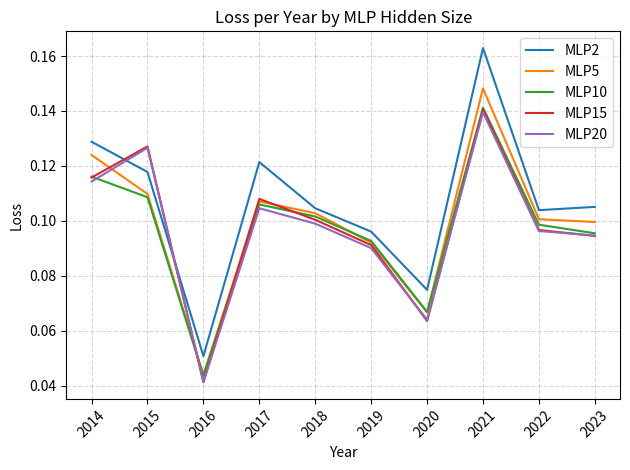

Which category has the highest value across all series?

2021